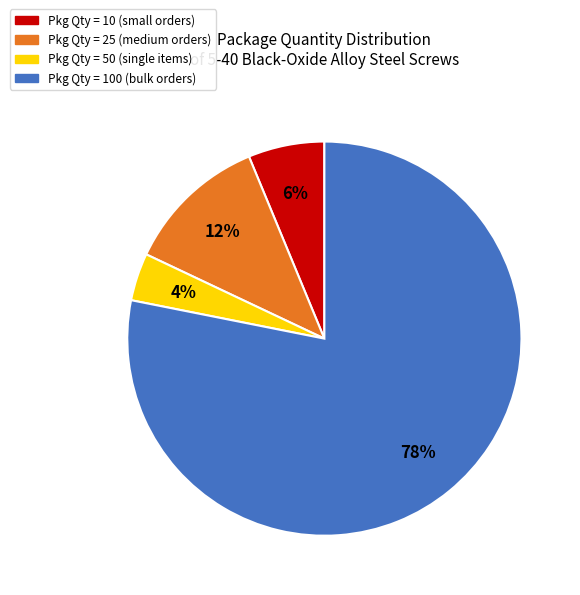

Does any single category account for the majority?

Yes